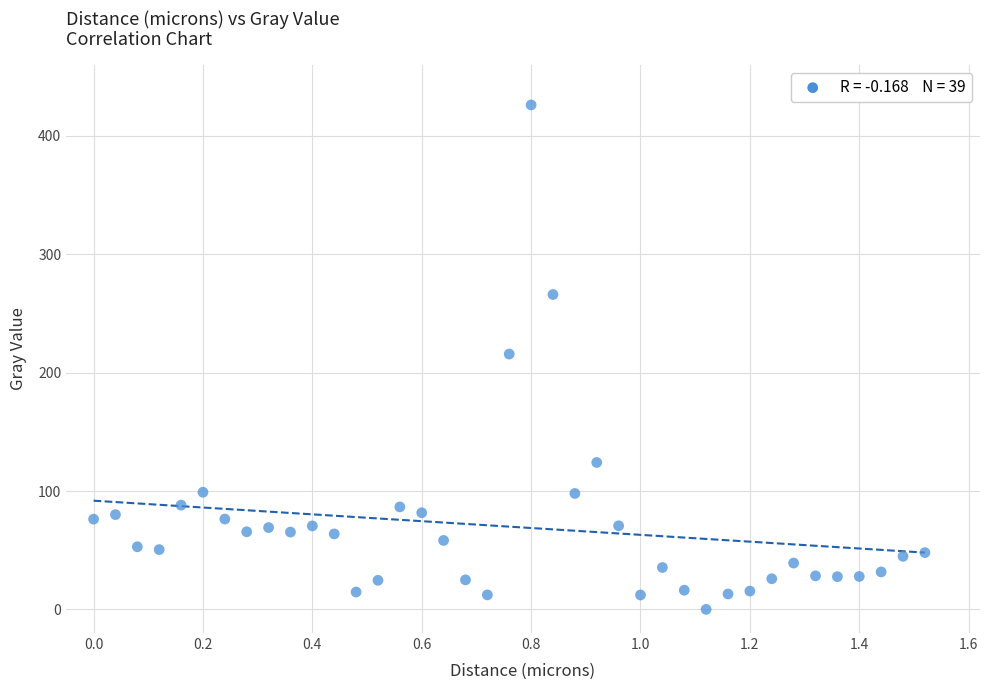

What is the range of X values (max minus min)?

1.5